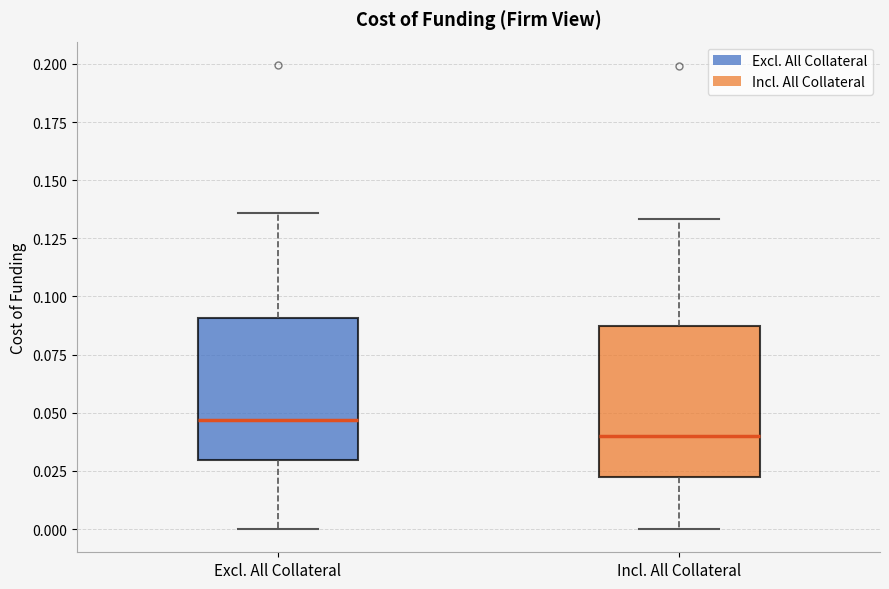

Reading left to right, transcribe this box plot: for each box, give where its median line is, the range the box spans, and where its two whiskers end, as read against the y-axis. The values are not printed on the chart, so give them approximately, as read against the axis.

Excl. All Collateral: median 0.045, box 0.030 to 0.090, whiskers 0.000 to 0.135
Incl. All Collateral: median 0.040, box 0.025 to 0.085, whiskers 0.000 to 0.135